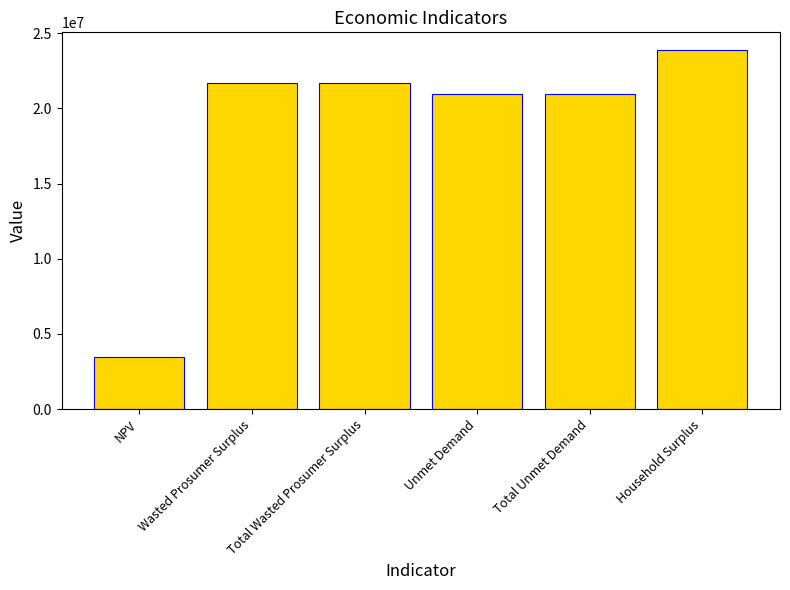

What is the smallest value displayed?

3445628.3